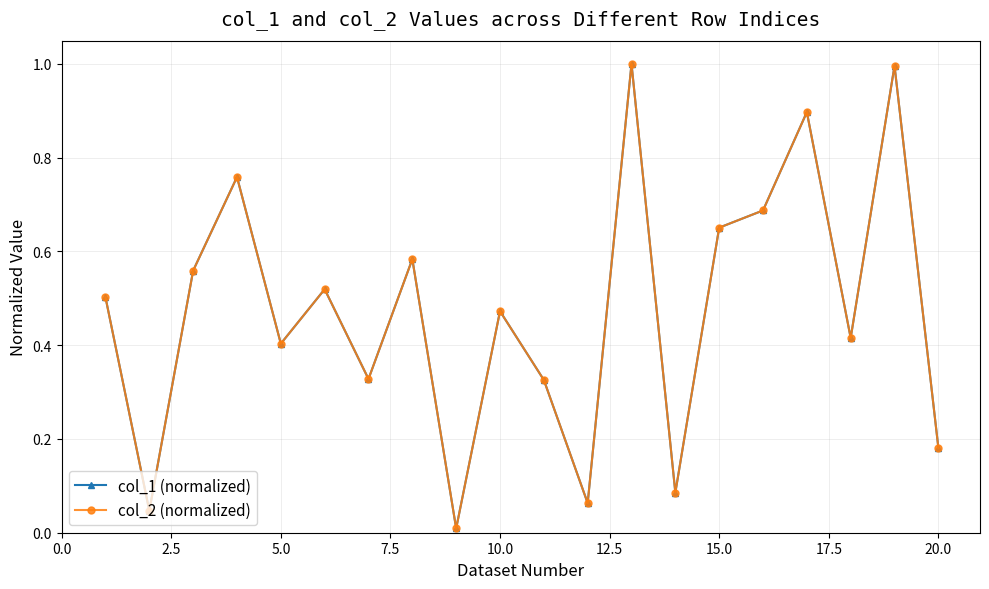

What is the average value of the col_2 (normalized) series?

0.5